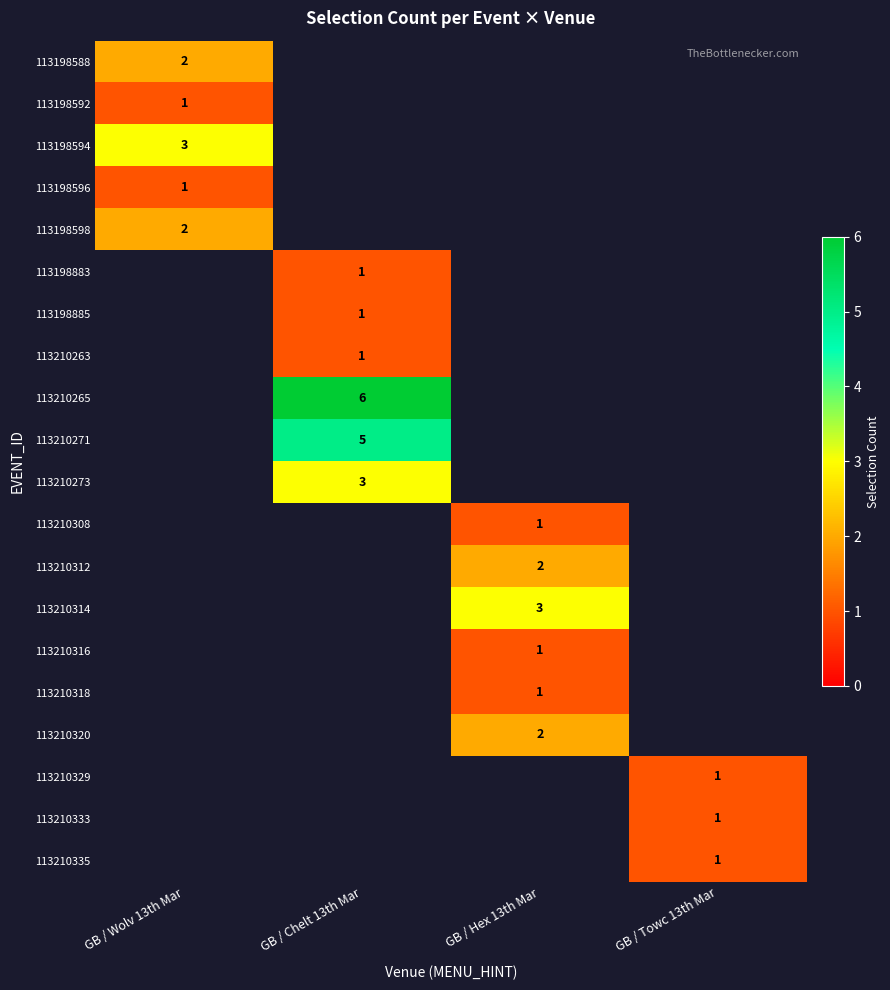

True or false: 113210312 has a value of 1 at GB / Hex 13th Mar.

False